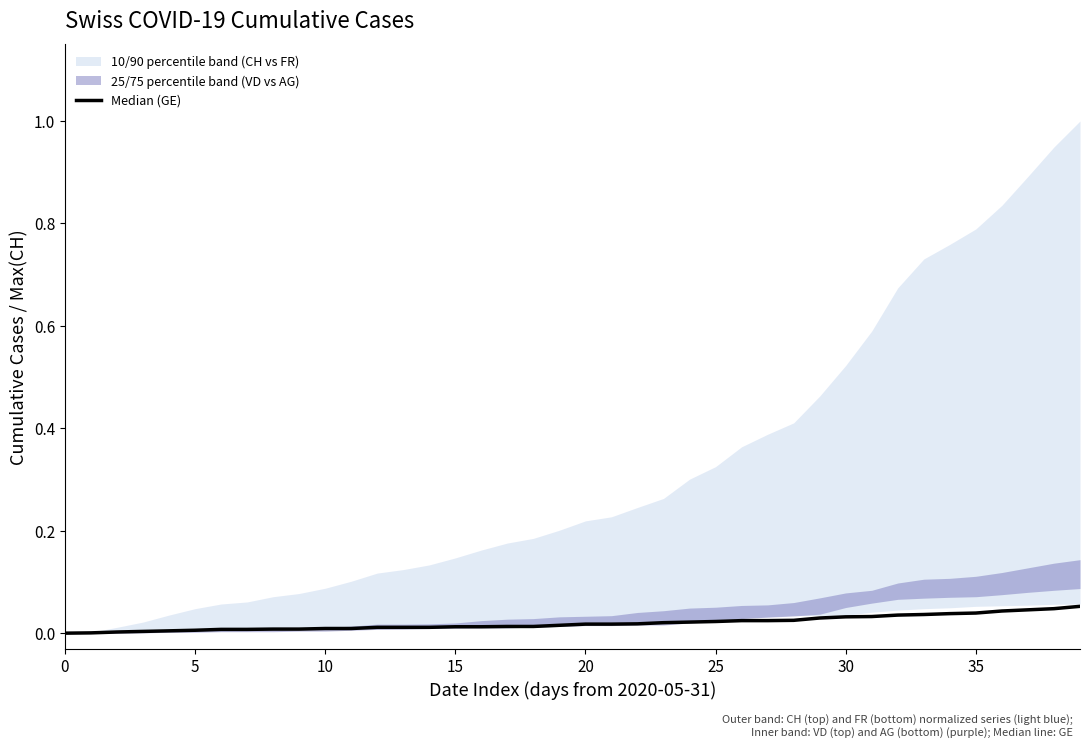

True or false: the data shows 0.0 at 10.

True